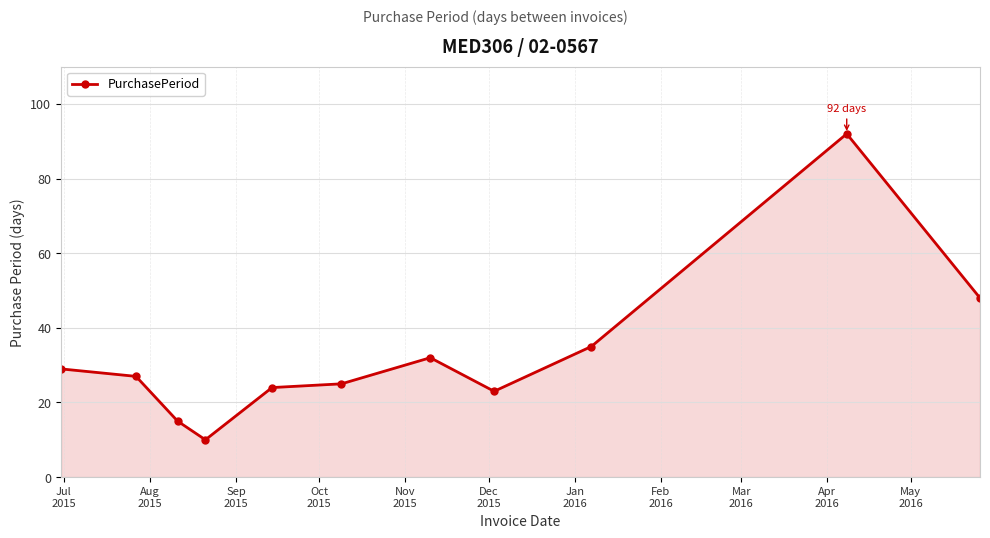

What is the average value?

33